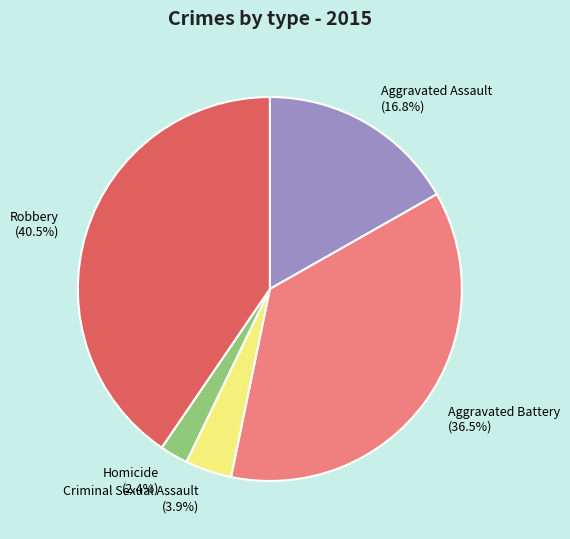

Approximately how many times larger is the value at Robbery compared to Aggravated Assault?

2.4